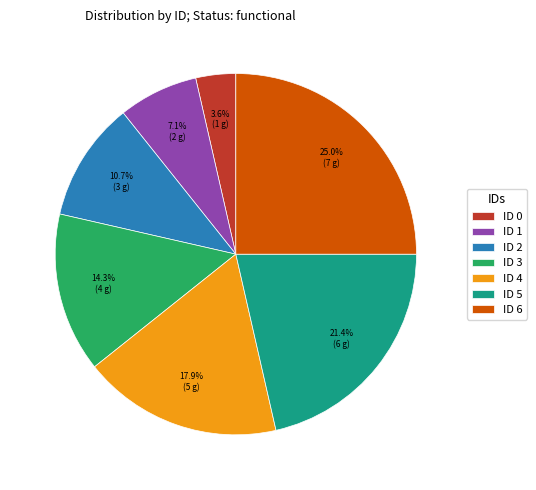

To the nearest percent, what is the difference between the largest and smallest slice percentages?

21%